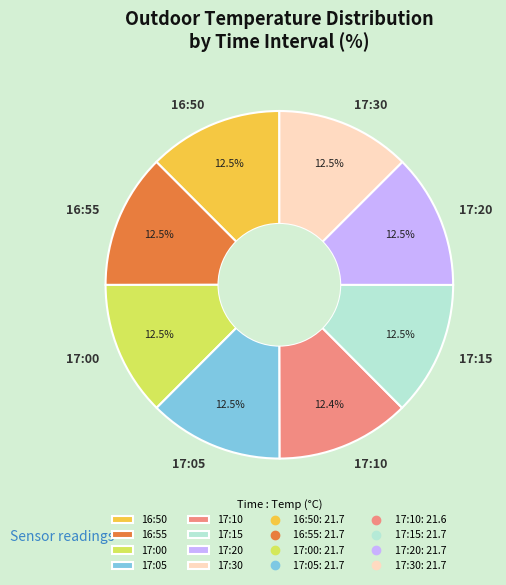

Does any single category account for the majority?

No